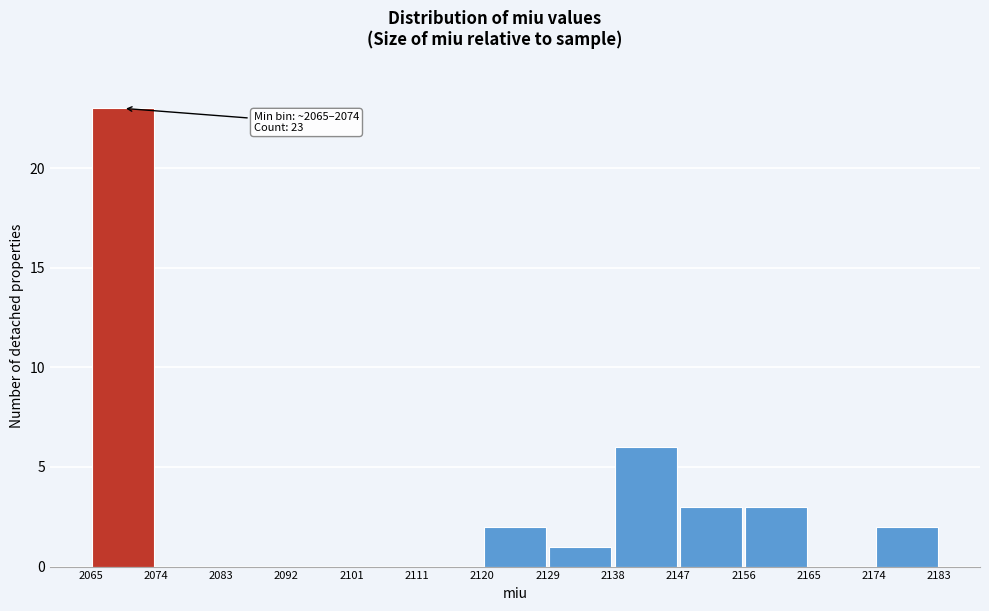

Which range on the x-axis has the tallest bar?

2065 to 2074